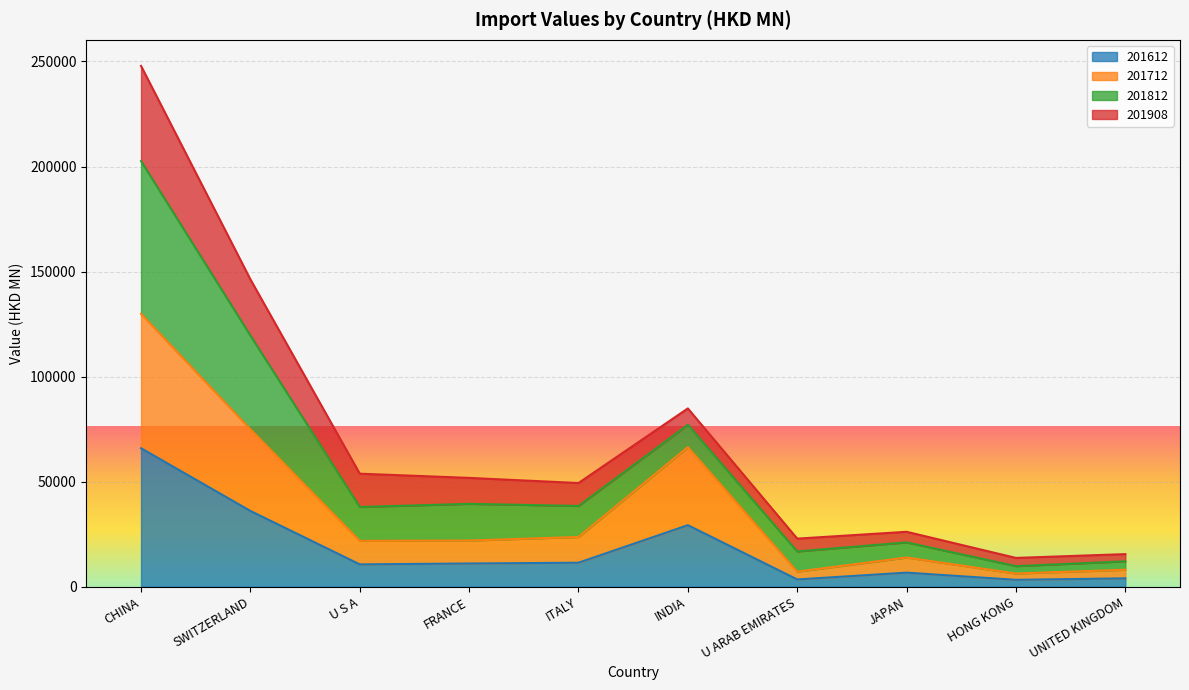

At which category is the sum across all series the highest?

CHINA